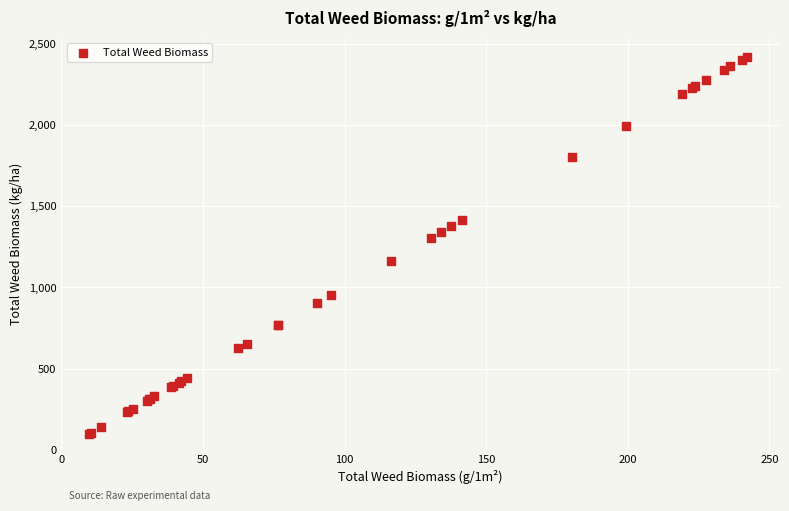

What Y value in the scatter plot is closest to 1259?

1306